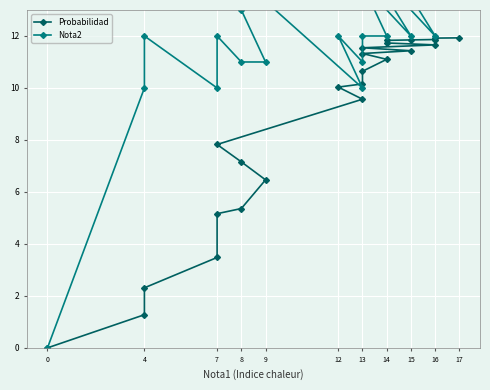

What is the label of the 16th point from the left?

15